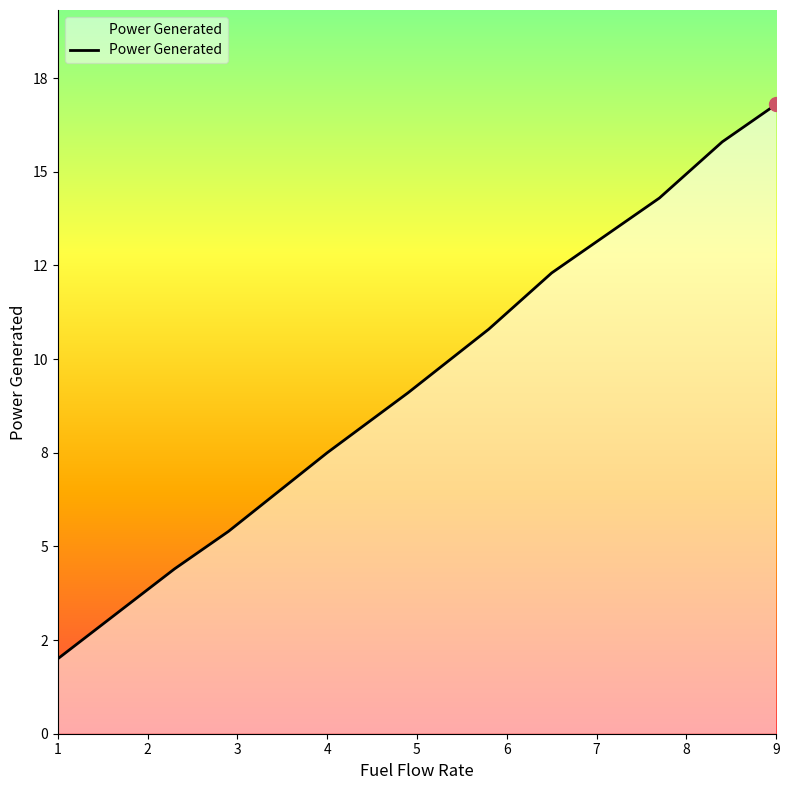

Does the chart have visible grid lines?

No